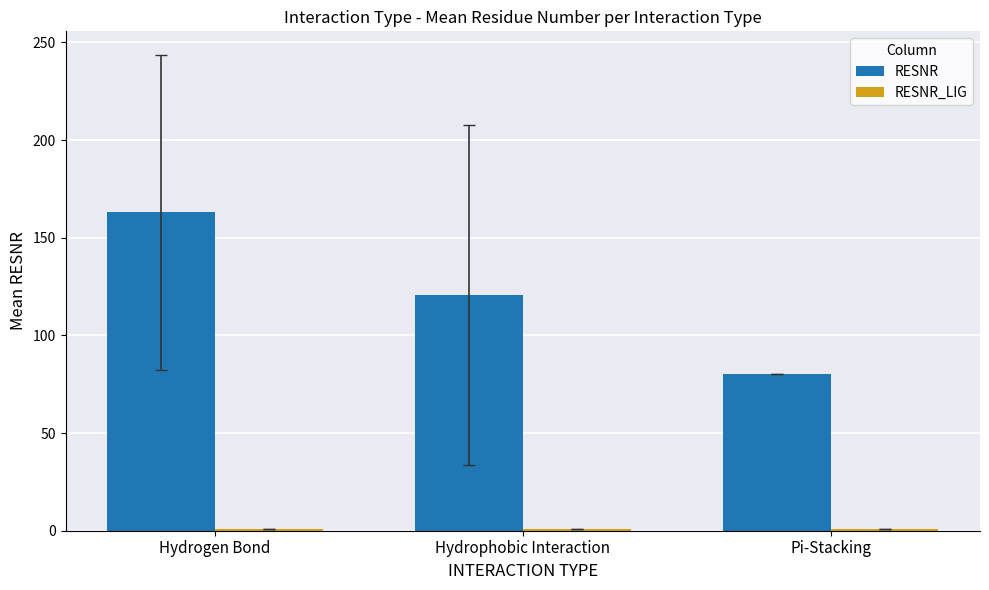

Which category has the highest value across all series?

Hydrogen Bond